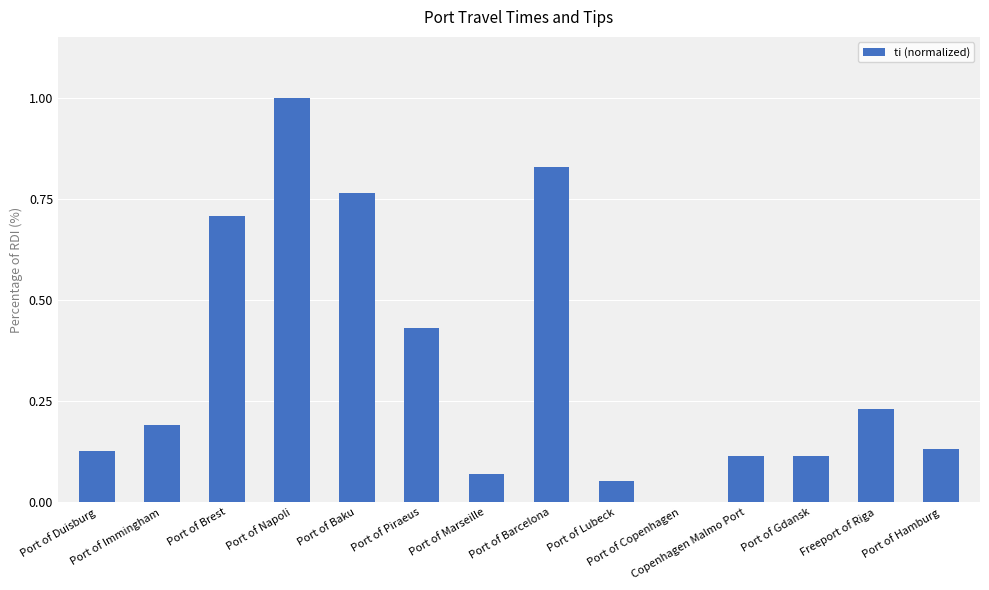

What is the maximum value shown in the chart?

1.0